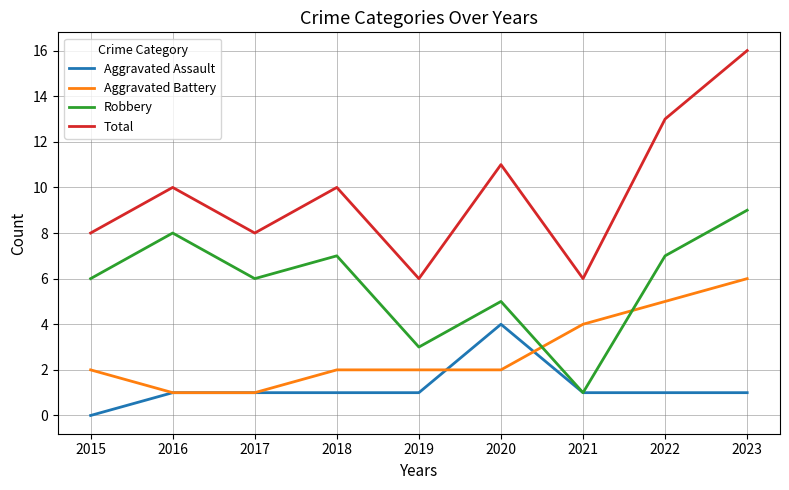

Rank the series by their average value, from highest to lowest.

Total, Robbery, Aggravated Battery, Aggravated Assault